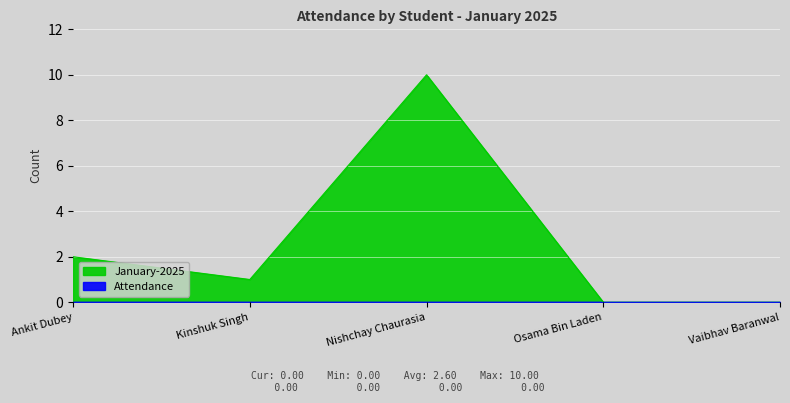

How many values are between 0 and 2?

4